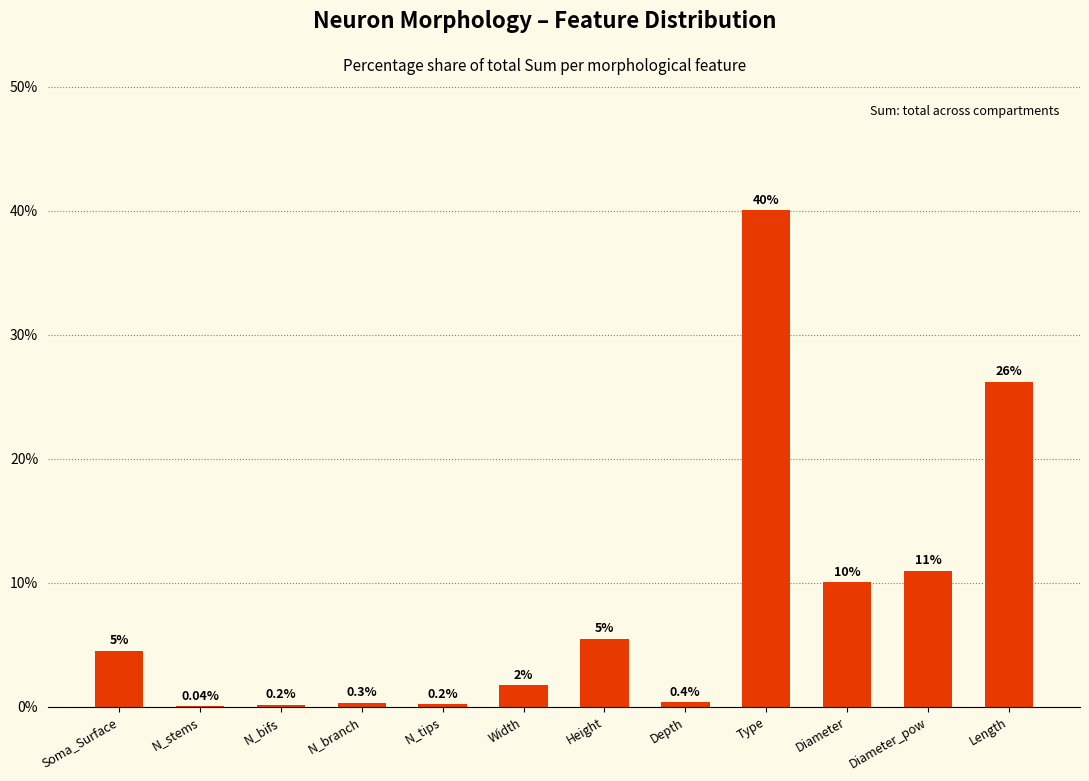

Which has a higher value, N_tips or Type?

Type